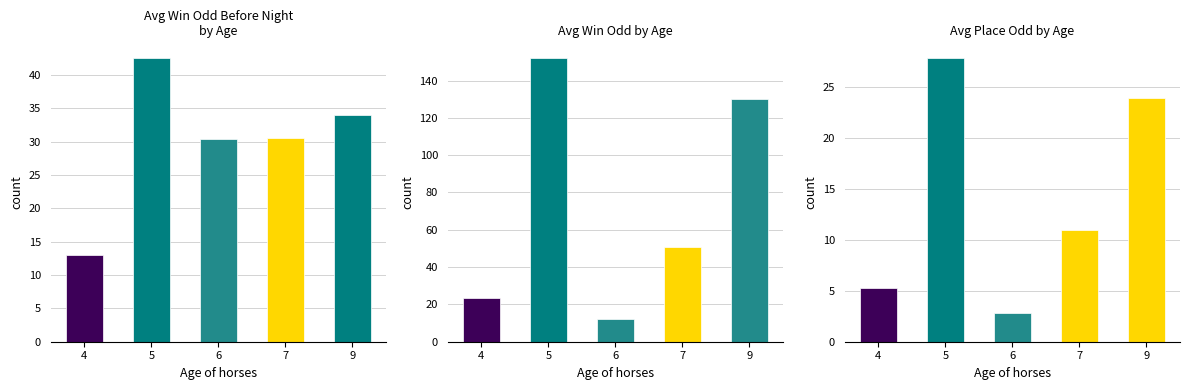

Reading left to right, extract all data points from this chart.

WinOddBeforeNight: 13.0	42.6	30.4	30.5	34.0
WinOdd: 23.4	152.3	12.2	51.0	130.0
P_Odd: 5.2	27.9	2.8	10.9	24.0